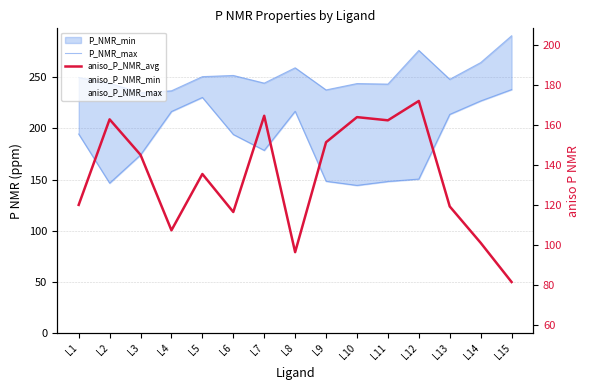

Where is aniso_P_NMR_min nearest to the value 111?

L9